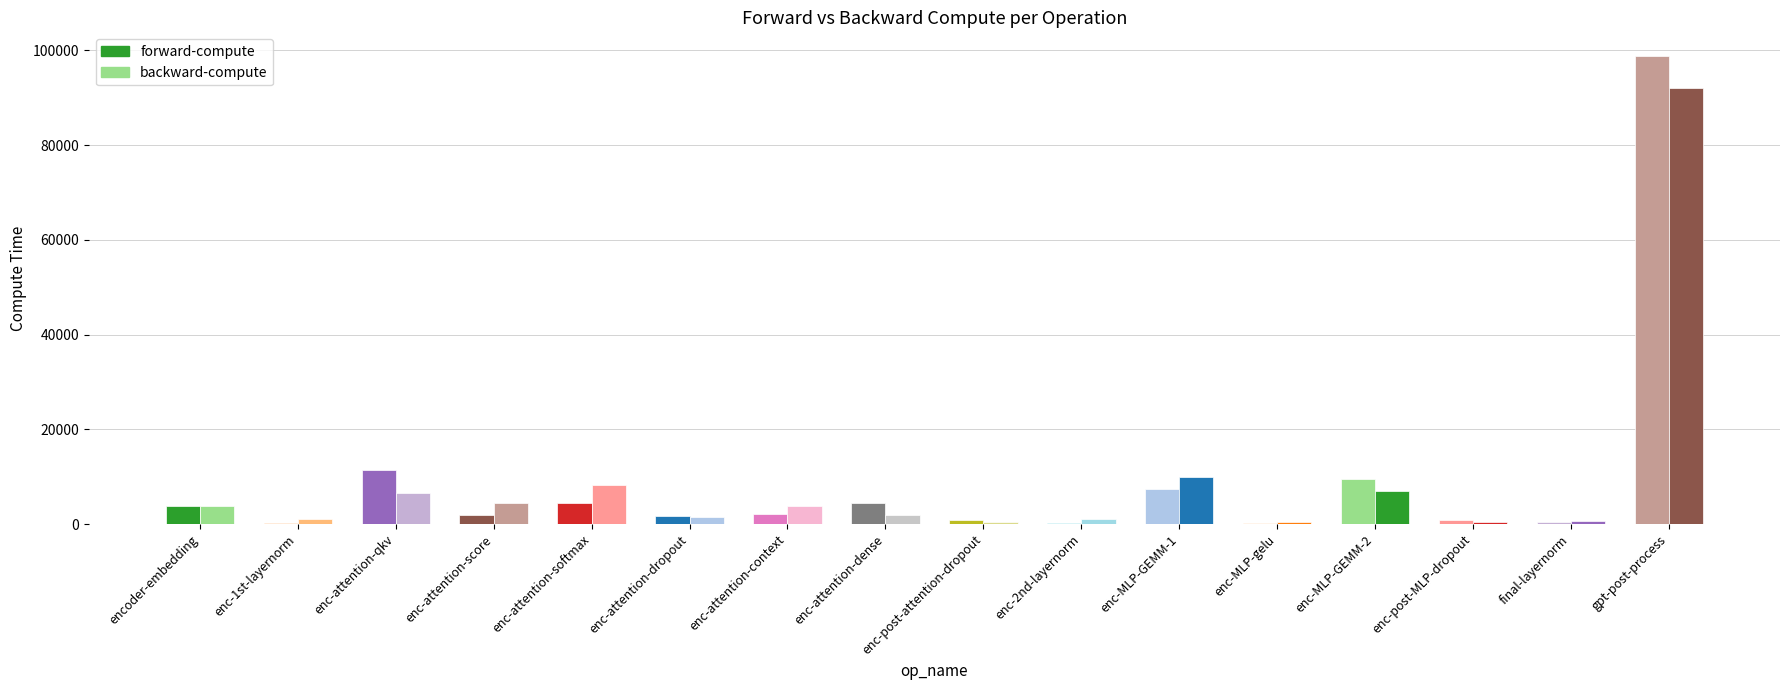

Between enc-attention-score and final-layernorm, which series saw the biggest shift?

backward-compute